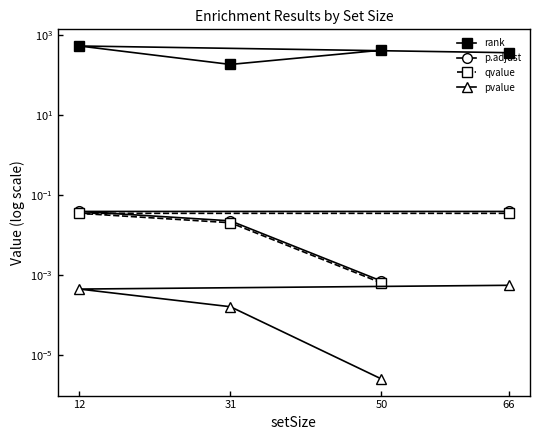

Reading left to right, list all the values displayed in this chart.

rank: 50=425.0	31=187.0	12=542.0	66=368.0
p.adjust: 50=0.0	31=0.0	12=0.0	66=0.0
qvalue: 50=0.0	31=0.0	12=0.0	66=0.0
pvalue: 50=0.0	31=0.0	12=0.0	66=0.0